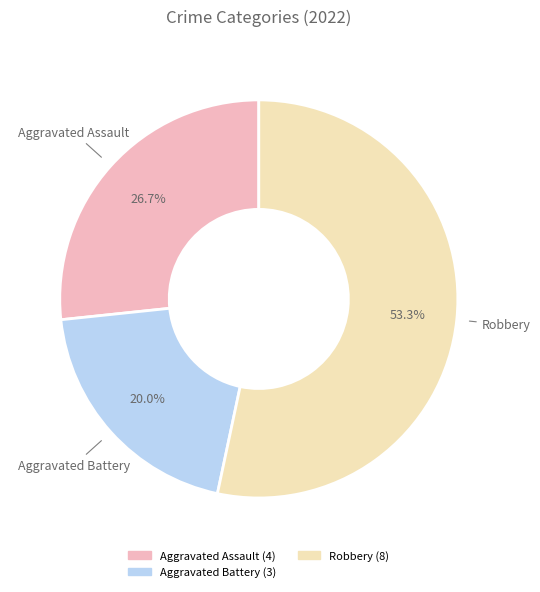

How many segments does this pie chart have?

3